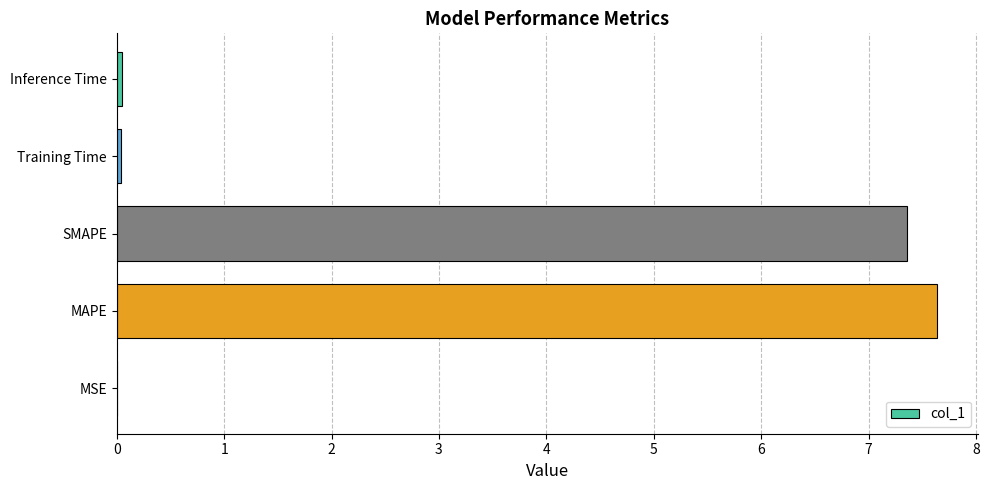

Between Training Time and MAPE, which is larger?

MAPE